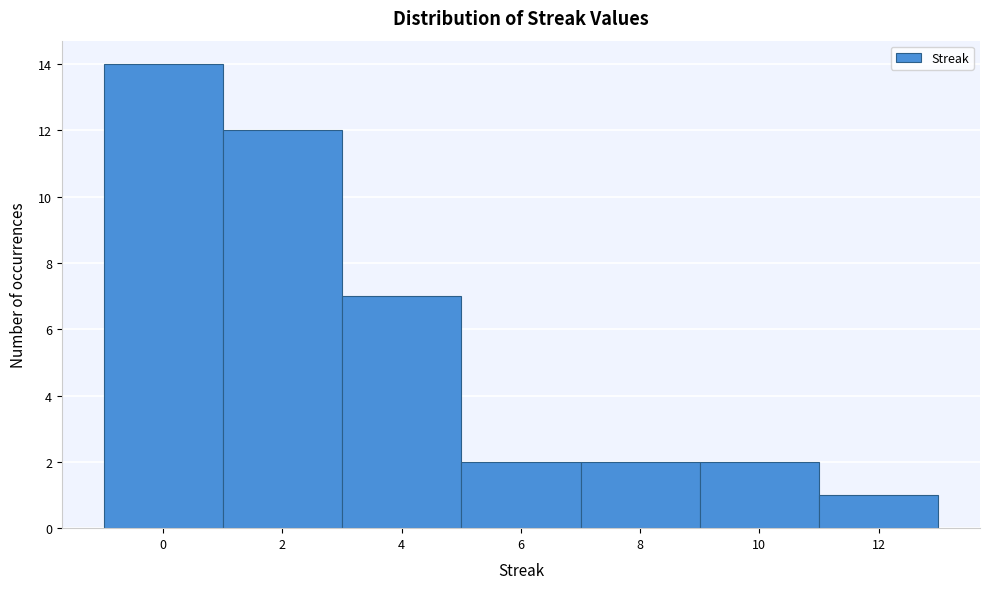

Which range on the x-axis has the tallest bar?

-1 to 1